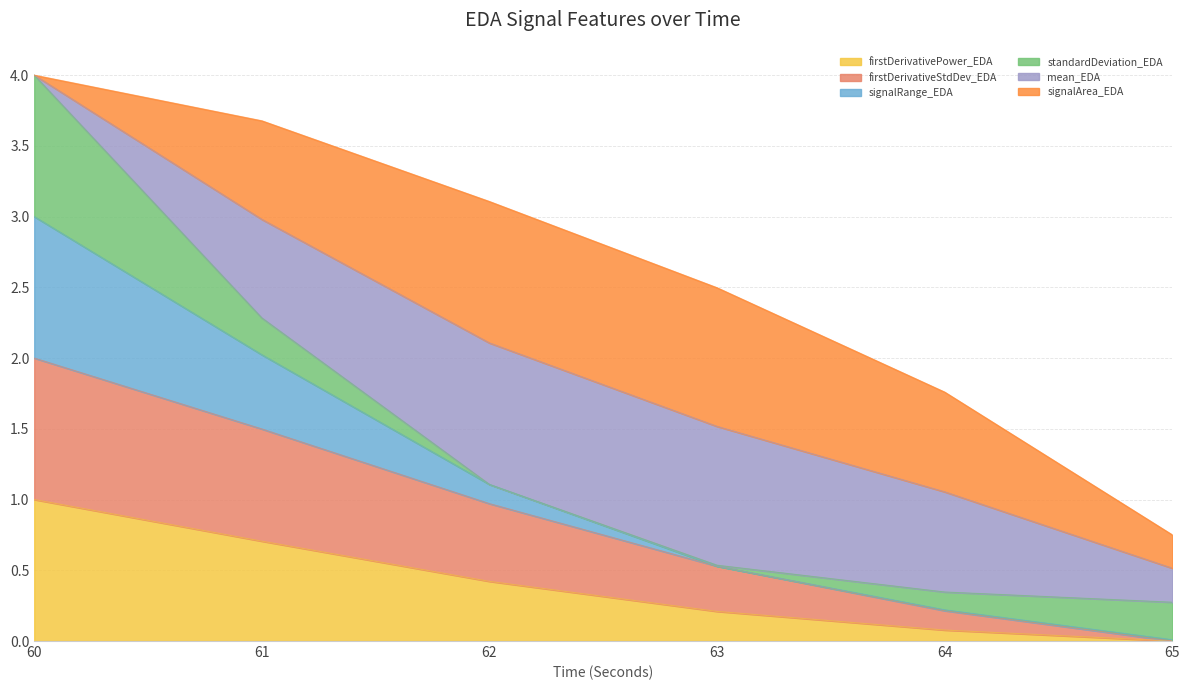

Does the chart display data point markers on the line(s)?

No